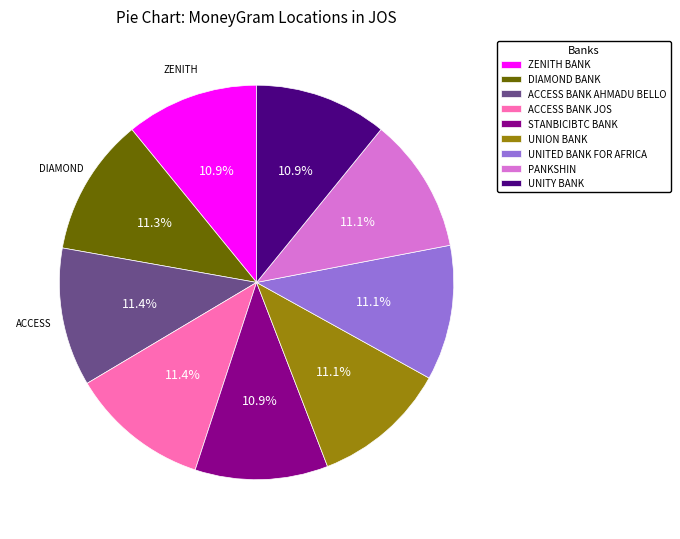

Do UNITY BANK and DIAMOND BANK together represent more than half of the pie?

No